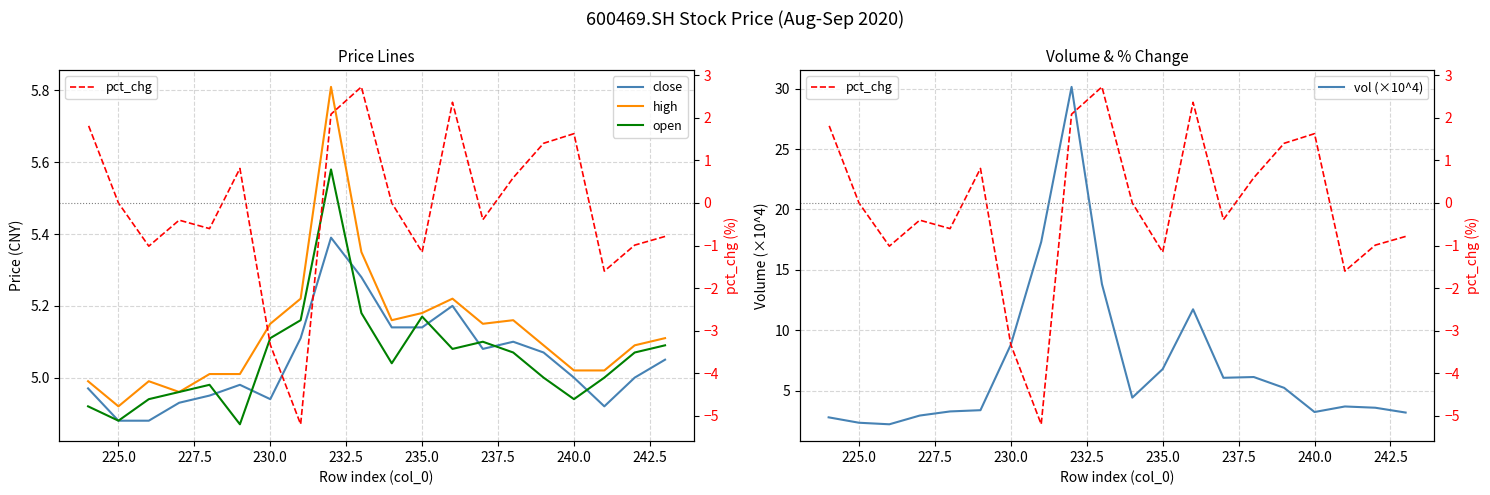

What are all the series names shown in the legend?

close, high, open, vol (×10^4), pct_chg